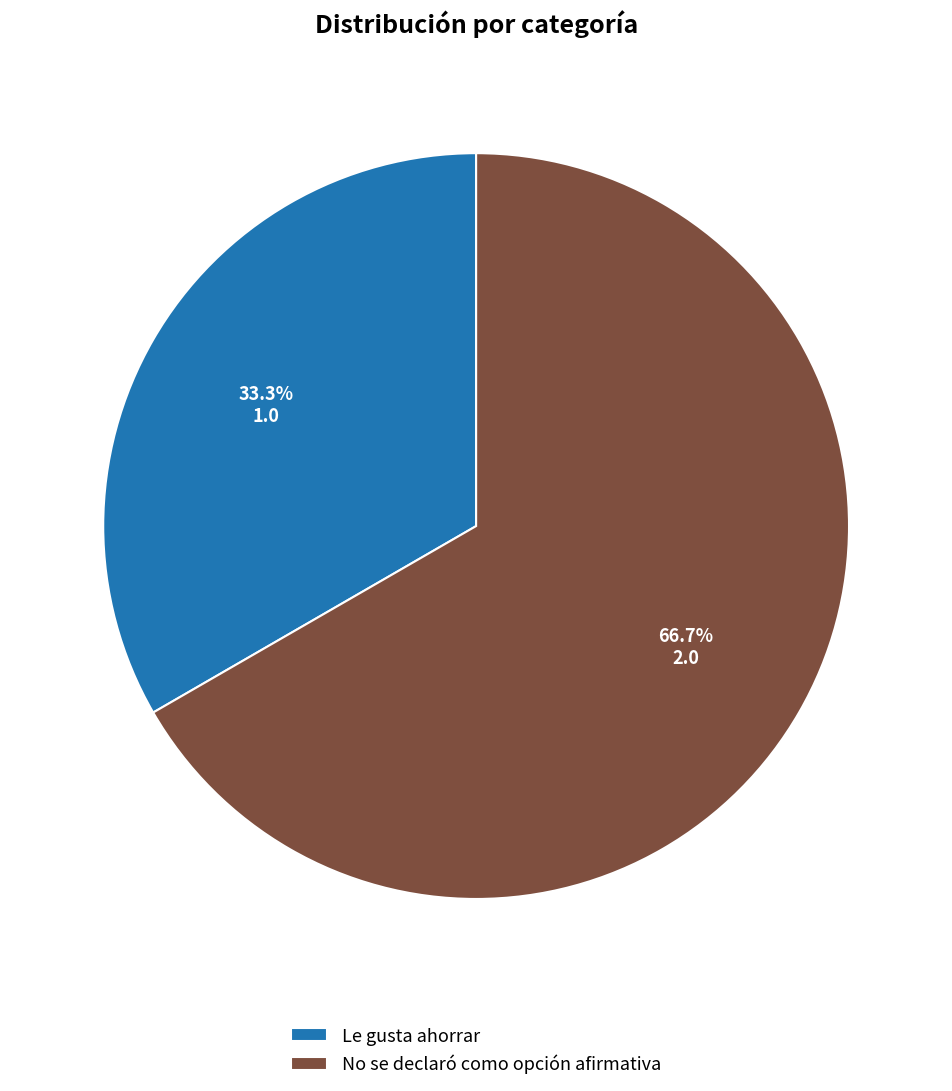

How many segments does this pie chart have?

2